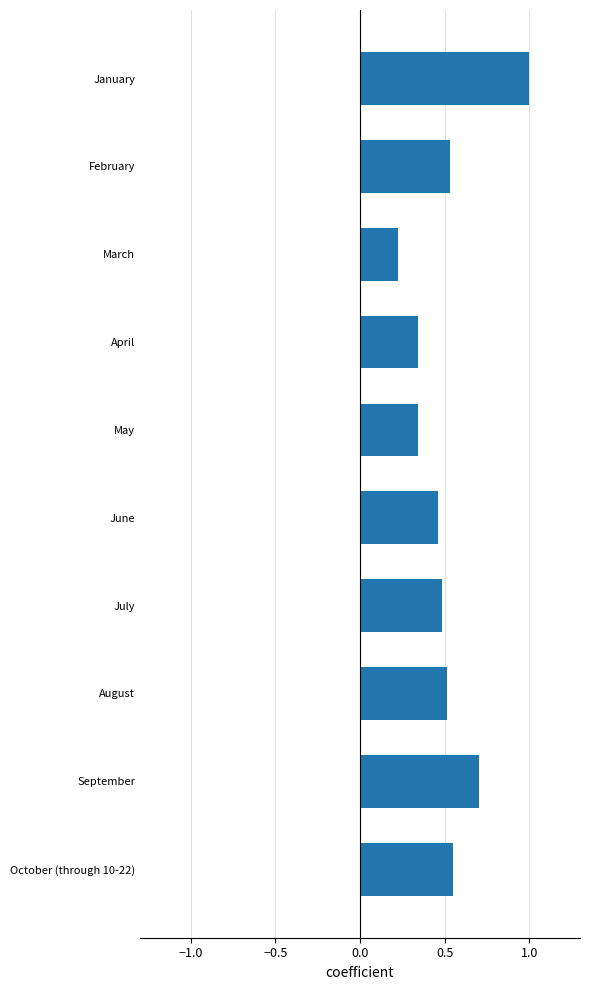

The value at June is 0.5. True or false?

True